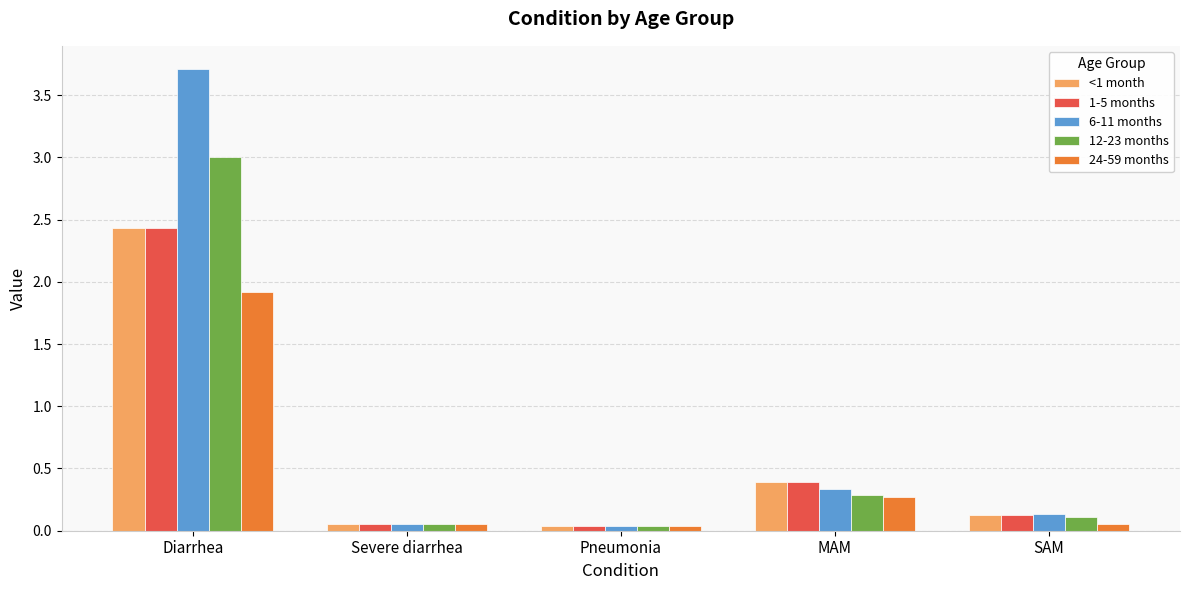

The value of <1 month at Severe diarrhea is 0.1. True or false?

True